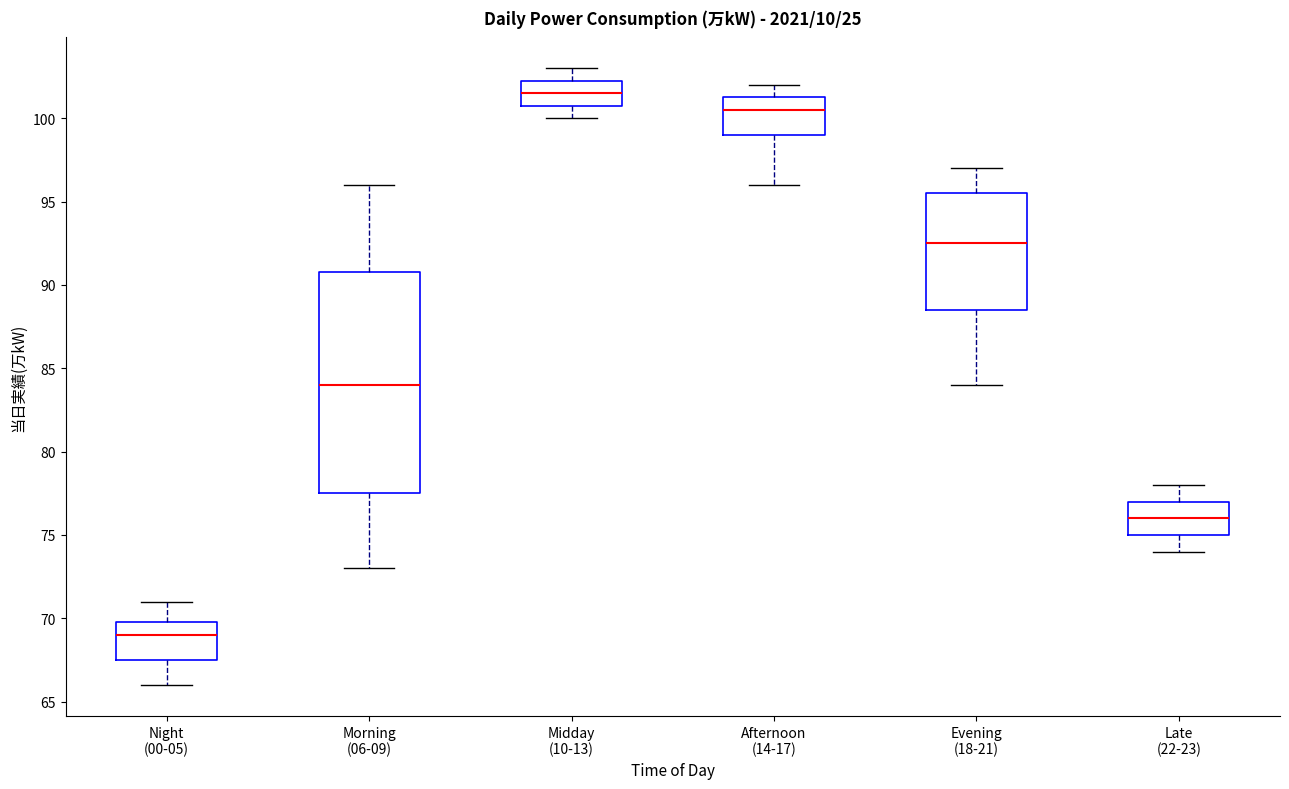

Which box has the lowest median line?

Night (00-05)